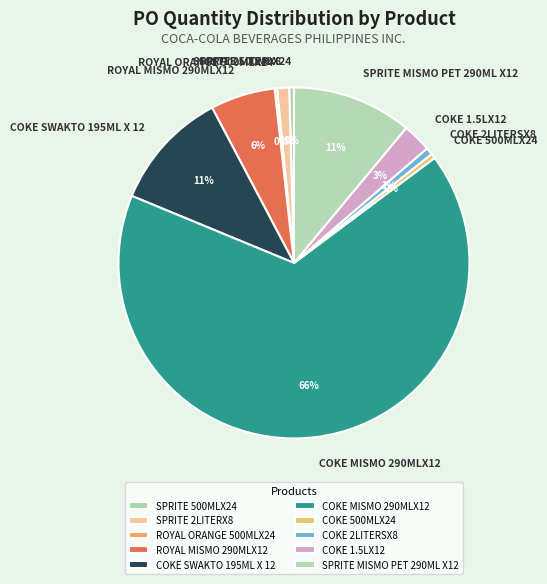

Between SPRITE MISMO PET 290ML X12 and SPRITE 500MLX24, which is larger?

SPRITE MISMO PET 290ML X12